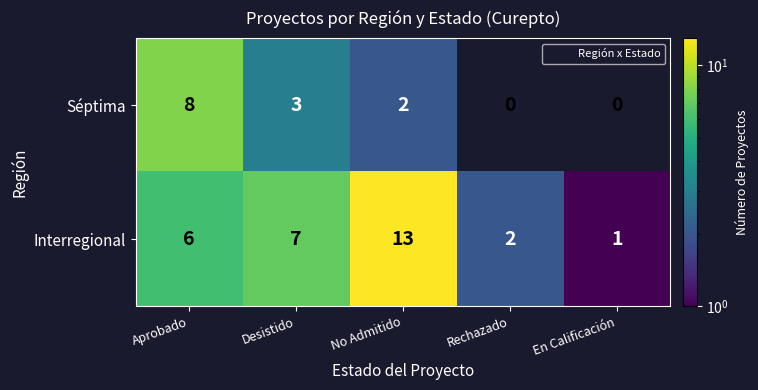

Which label corresponds to the largest value in the chart?

No Admitido